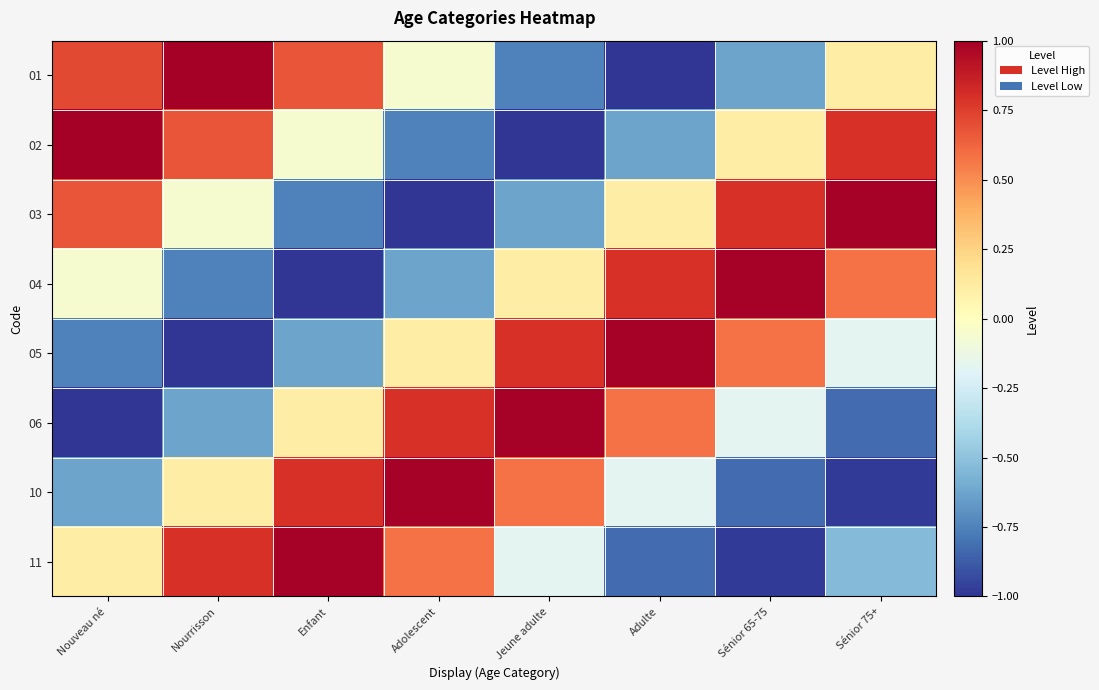

Which series has the largest total across all categories?

02